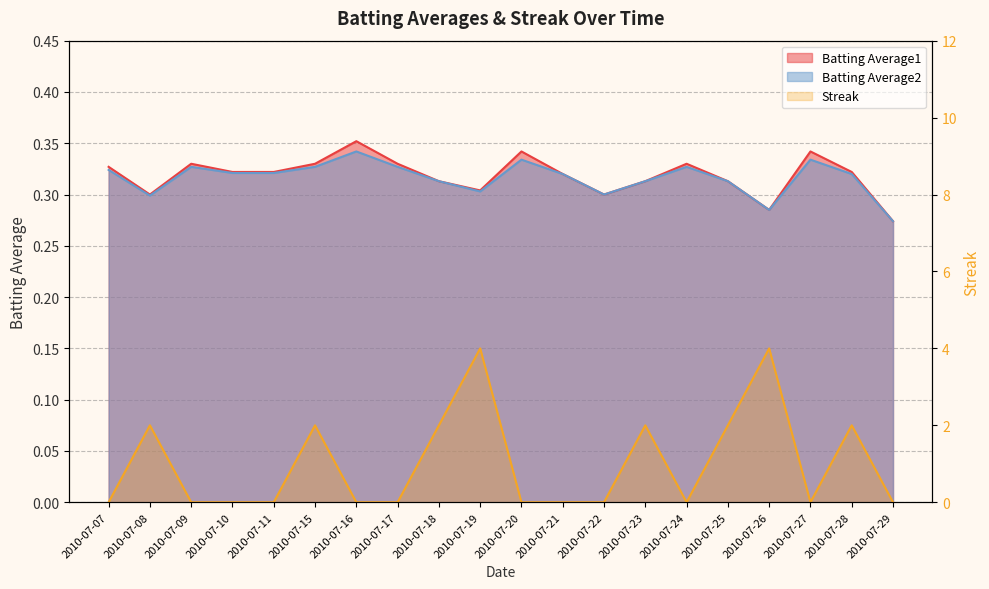

Reading left to right, extract all data points from this chart.

Batting Average1: 2010-07-07=0.3	2010-07-08=0.3	2010-07-09=0.3	2010-07-10=0.3	2010-07-11=0.3	2010-07-15=0.3	2010-07-16=0.4	2010-07-17=0.3	2010-07-18=0.3	2010-07-19=0.3	2010-07-20=0.3	2010-07-21=0.3	2010-07-22=0.3	2010-07-23=0.3	2010-07-24=0.3	2010-07-25=0.3	2010-07-26=0.3	2010-07-27=0.3	2010-07-28=0.3	2010-07-29=0.3
Batting Average2: 2010-07-07=0.3	2010-07-08=0.3	2010-07-09=0.3	2010-07-10=0.3	2010-07-11=0.3	2010-07-15=0.3	2010-07-16=0.3	2010-07-17=0.3	2010-07-18=0.3	2010-07-19=0.3	2010-07-20=0.3	2010-07-21=0.3	2010-07-22=0.3	2010-07-23=0.3	2010-07-24=0.3	2010-07-25=0.3	2010-07-26=0.3	2010-07-27=0.3	2010-07-28=0.3	2010-07-29=0.3
Streak: 2010-07-07=0.0	2010-07-08=2.0	2010-07-09=0.0	2010-07-10=0.0	2010-07-11=0.0	2010-07-15=2.0	2010-07-16=0.0	2010-07-17=0.0	2010-07-18=2.0	2010-07-19=4.0	2010-07-20=0.0	2010-07-21=0.0	2010-07-22=0.0	2010-07-23=2.0	2010-07-24=0.0	2010-07-25=2.0	2010-07-26=4.0	2010-07-27=0.0	2010-07-28=2.0	2010-07-29=0.0